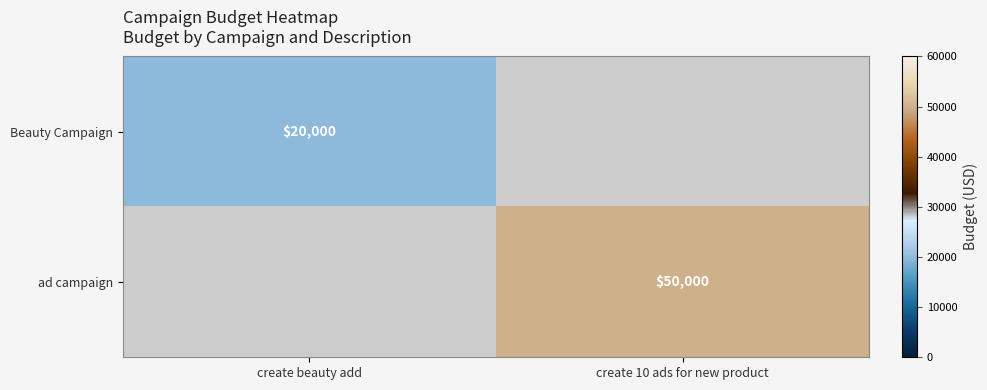

Is the value of ad campaign at create 10 ads for new product greater than the value of Beauty Campaign at create beauty add?

Yes